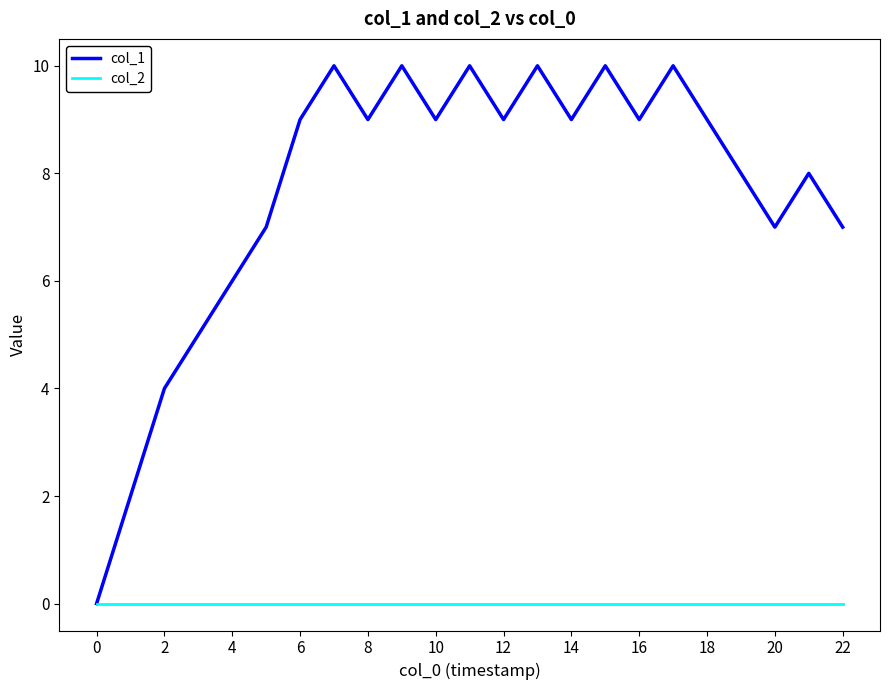

Which series has the largest range (max minus min)?

col_1